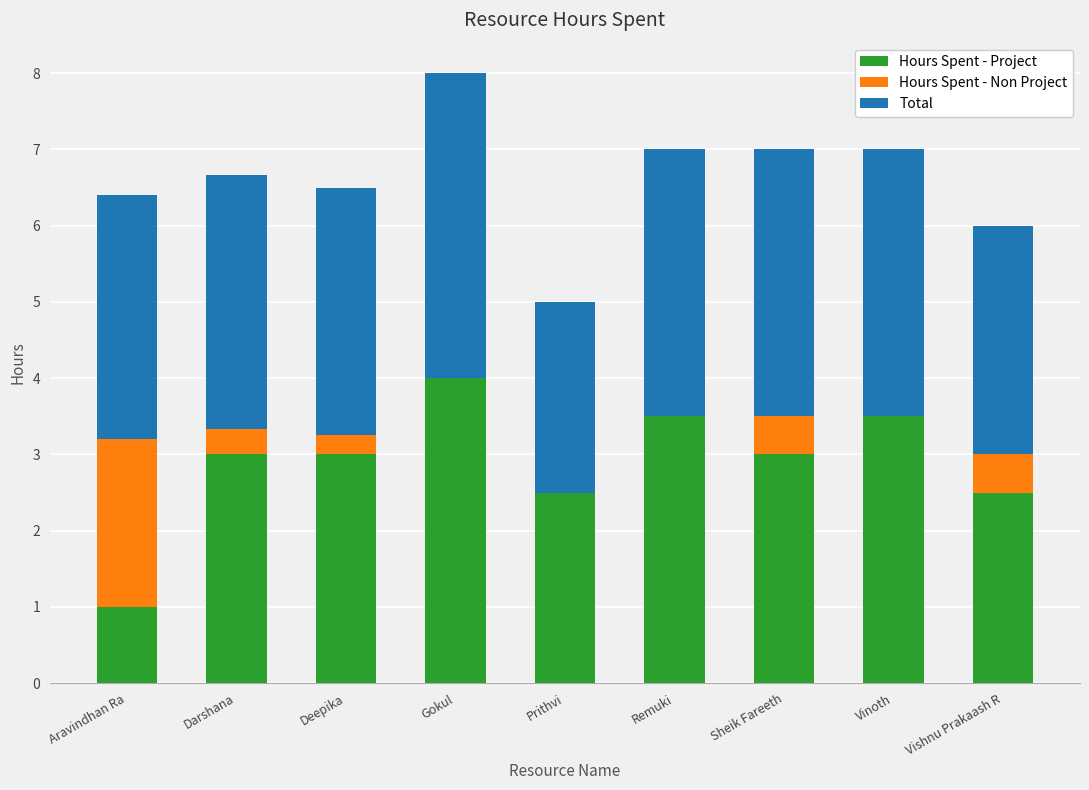

What is the approximate value of Hours Spent - Project at Remuki?

3.5